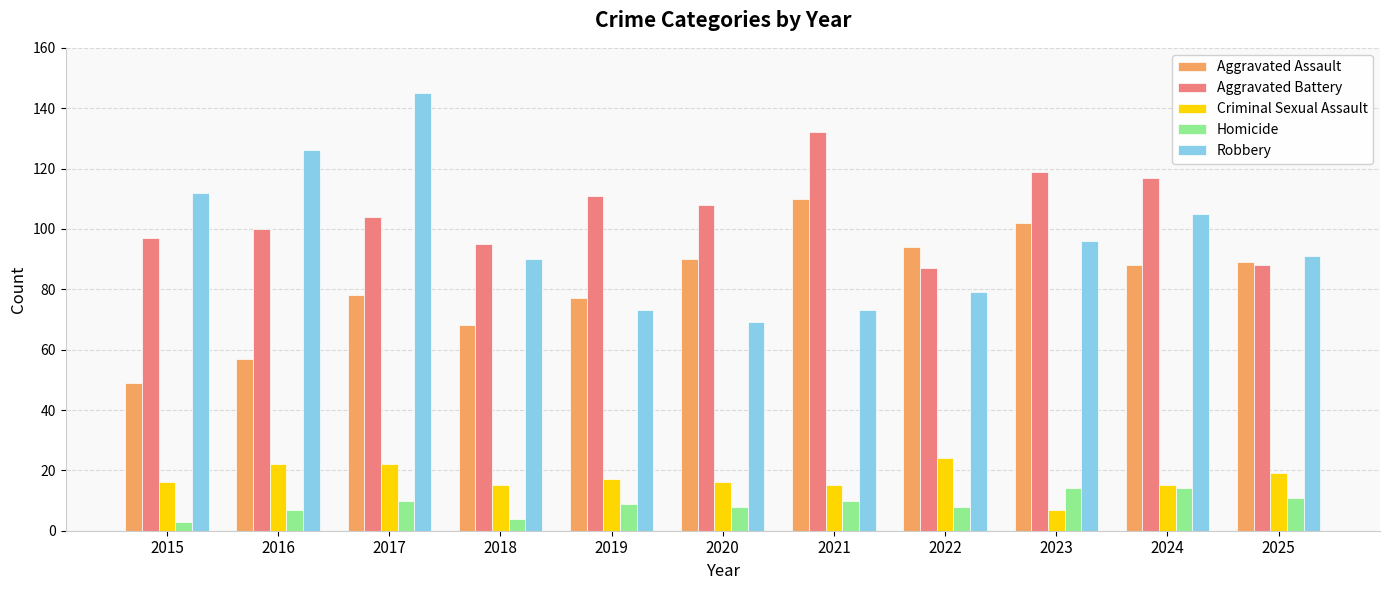

What is the difference between the highest and lowest values at 2018?

91